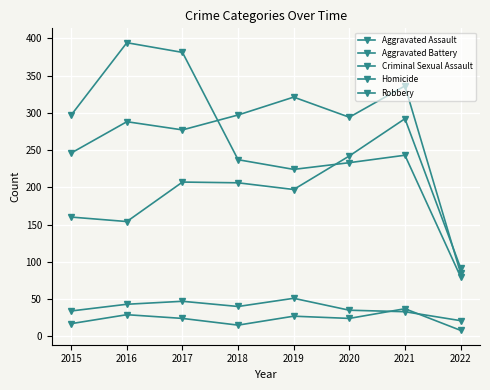

Does the chart have visible grid lines?

Yes